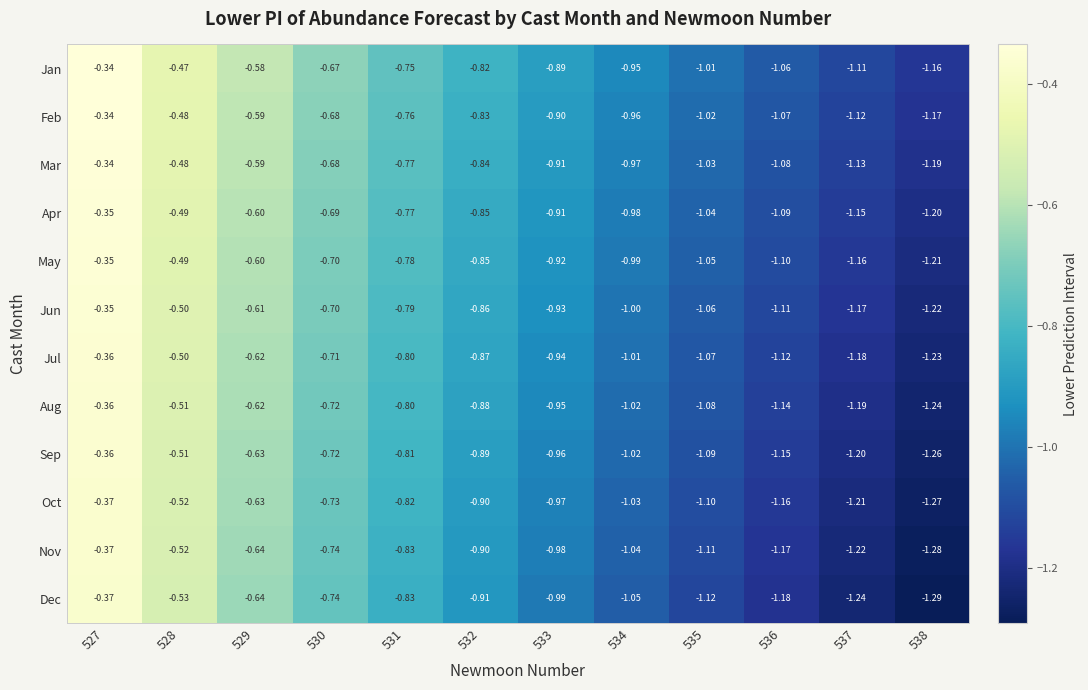

Is the value of May at 538 greater than the value of Jan at 536?

No